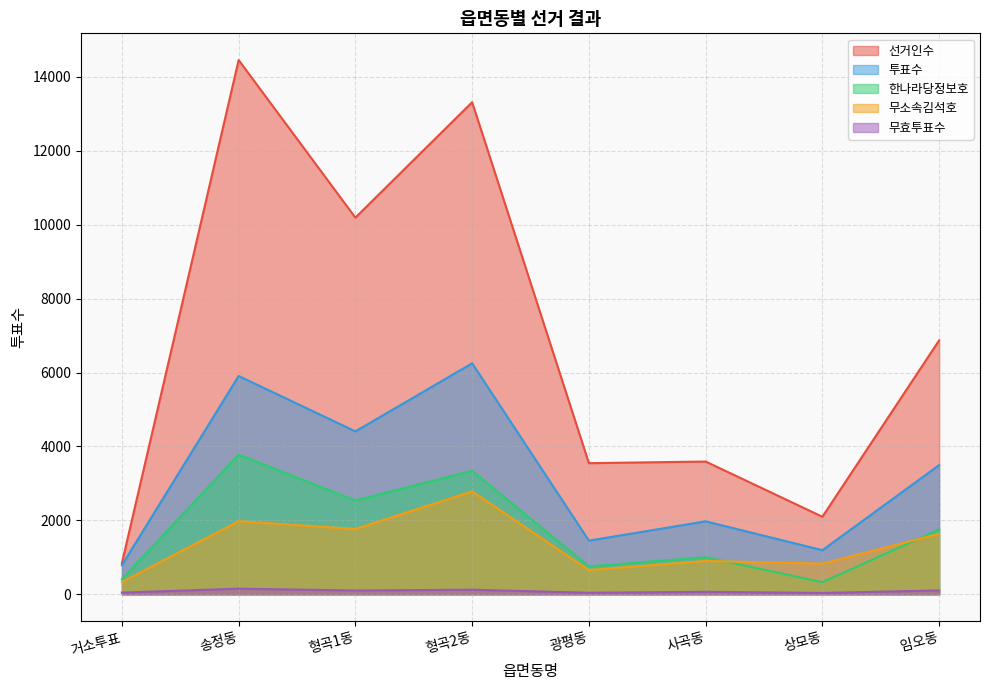

True or false: 무효투표수 and 선거인수 cross at least once.

False